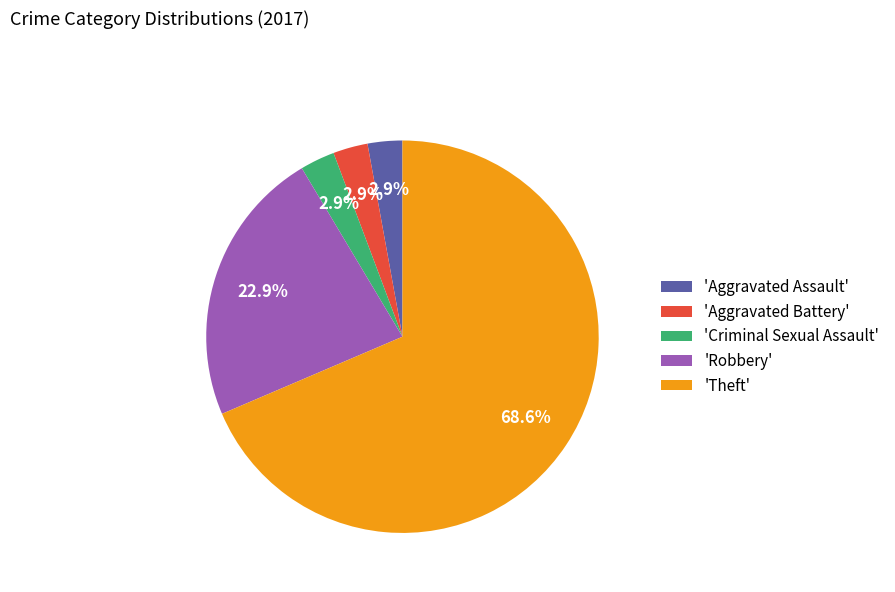

Approximately how many times larger is the value at 'Criminal Sexual Assault' compared to 'Aggravated Assault'?

1.0